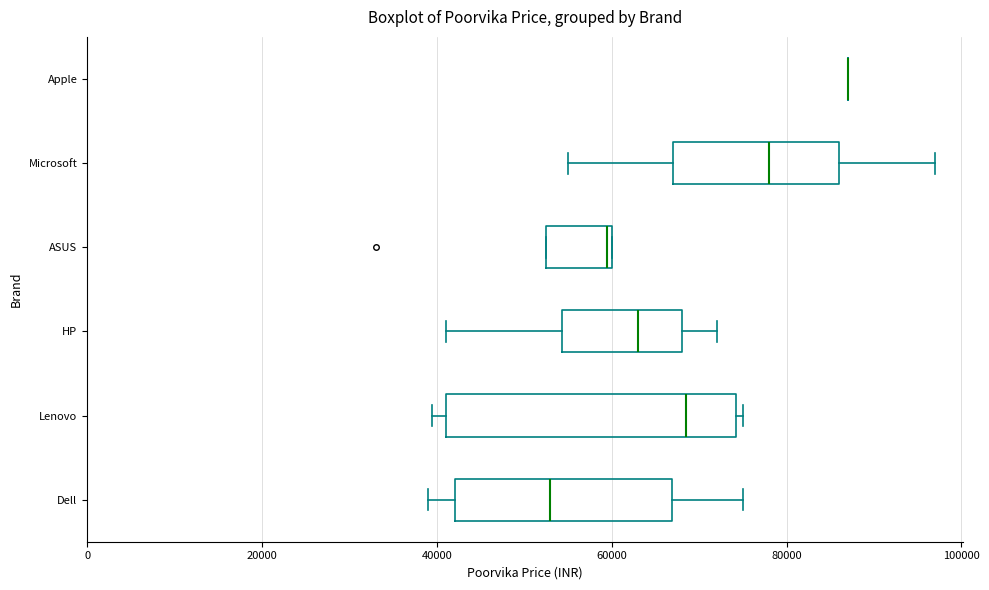

Reading bottom to top, read every box against the x-axis: the position of its median line, the range the box covers, and the ends of its whiskers. The values are not printed on the chart, so give them approximately, as read against the axis.

Dell: median 52000, box 42000 to 66000, whiskers 38000 to 74000
Lenovo: median 68000, box 40000 to 74000, whiskers 40000 (just left of the box's left edge) to 74000 (just right of the box's right edge)
HP: median 62000, box 54000 to 68000, whiskers 40000 to 72000
ASUS: median 60000, box 52000 to 60000, whiskers 52000 to 60000
Microsoft: median 78000, box 66000 to 86000, whiskers 54000 to 96000
Apple: box collapsed to a line at 86000, whiskers 86000 to 86000